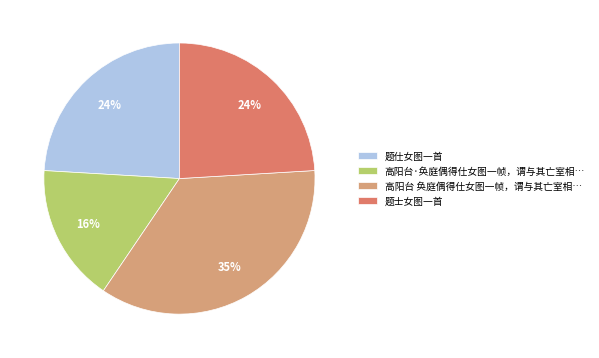

To the nearest percent, what is the average slice percentage?

25%